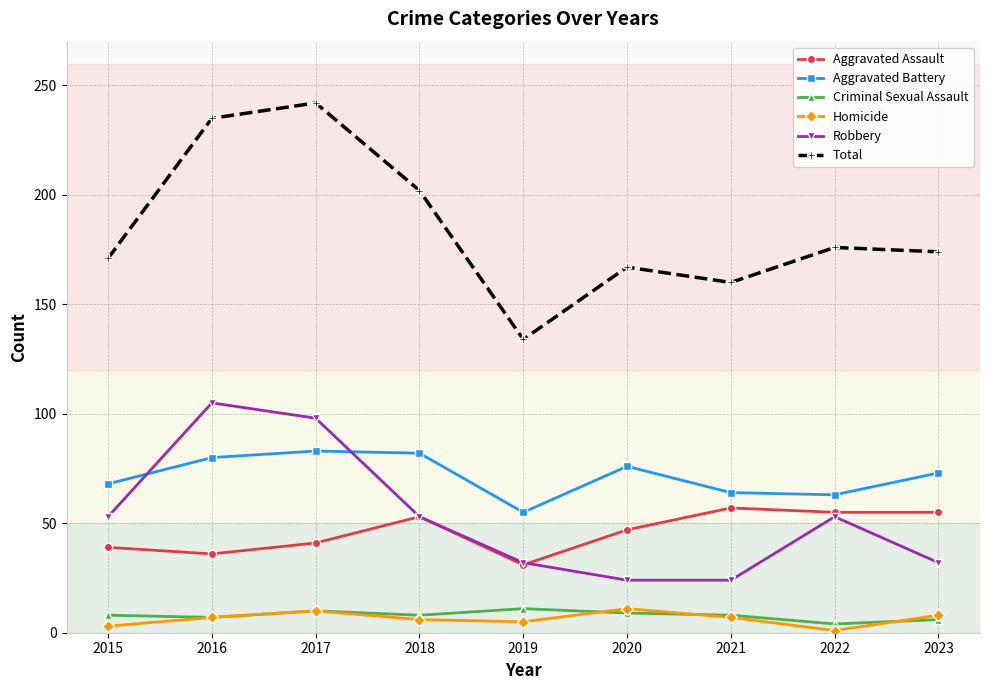

Which series changed the most between 2018 and 2023?

Total